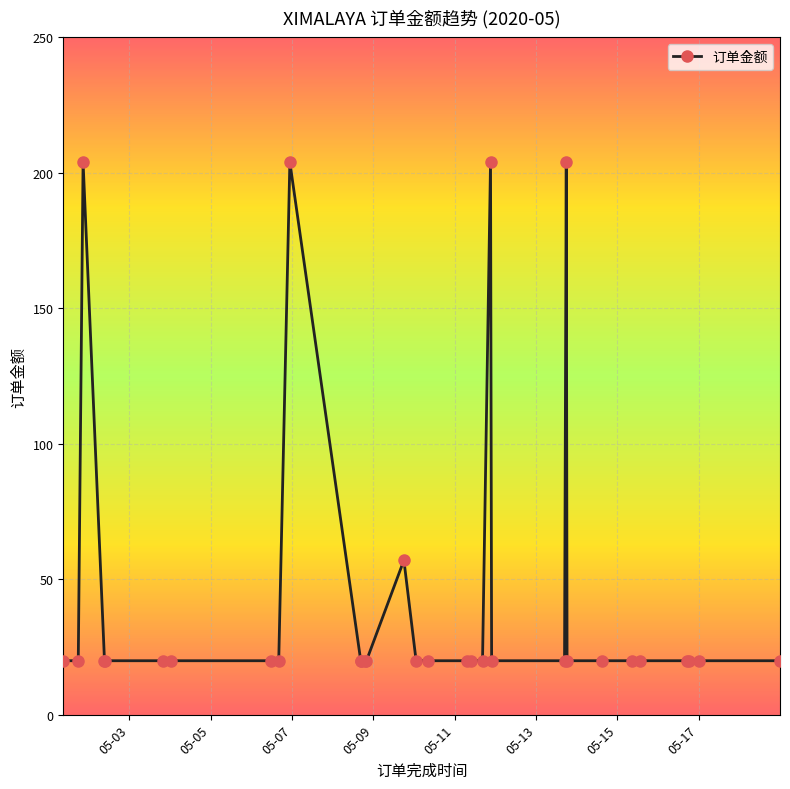

What is the value of the 18th point from the left?

19.9